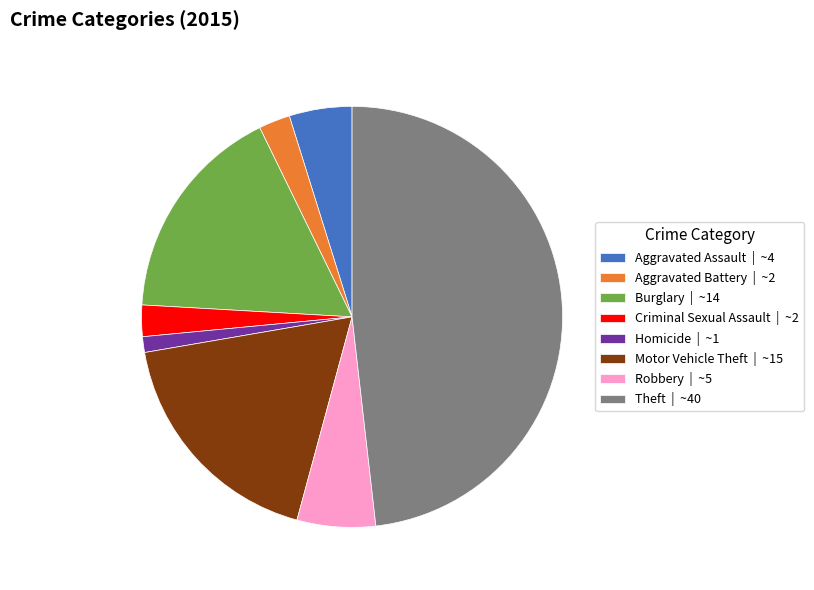

Which has a higher value, Aggravated Assault | ~4 or Motor Vehicle Theft | ~15?

Motor Vehicle Theft | ~15